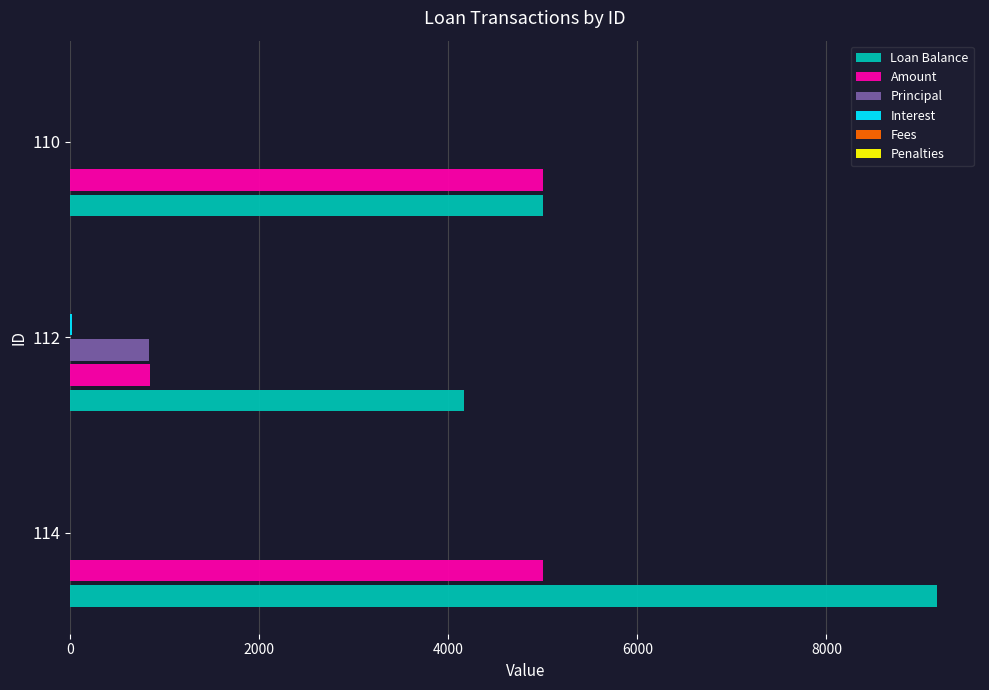

Which series has the largest total across all categories?

Loan Balance